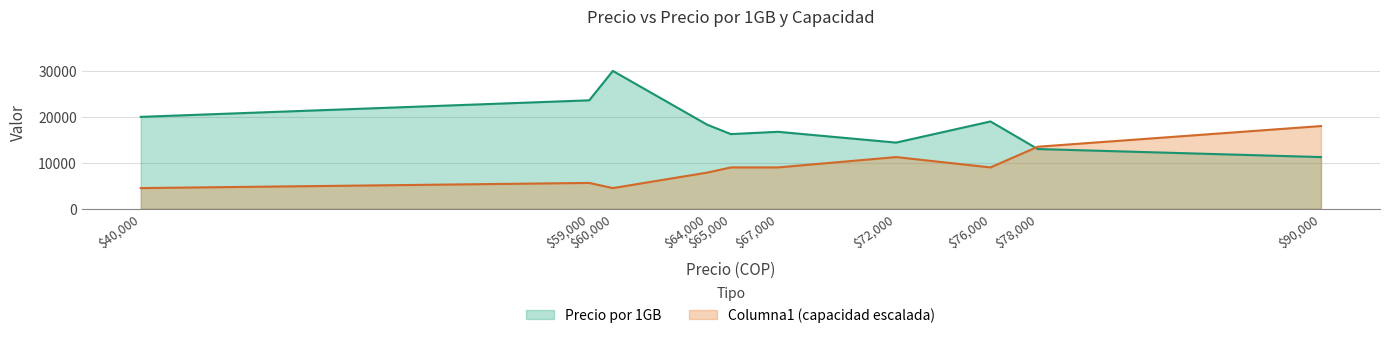

What is the difference between the maximum and second lowest values in the Columna1 series?

13500.0